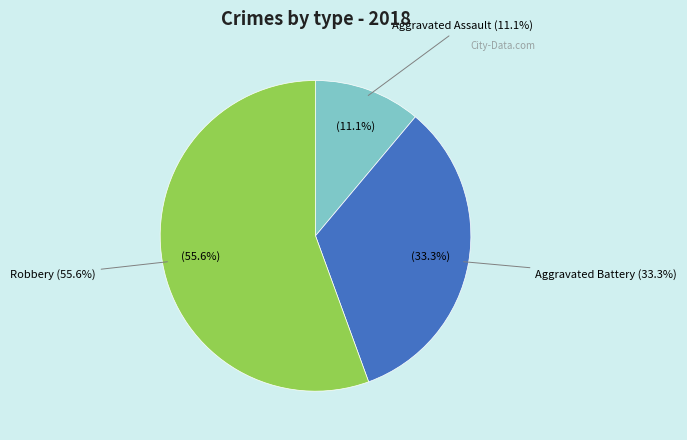

Does any single category account for the majority?

Yes